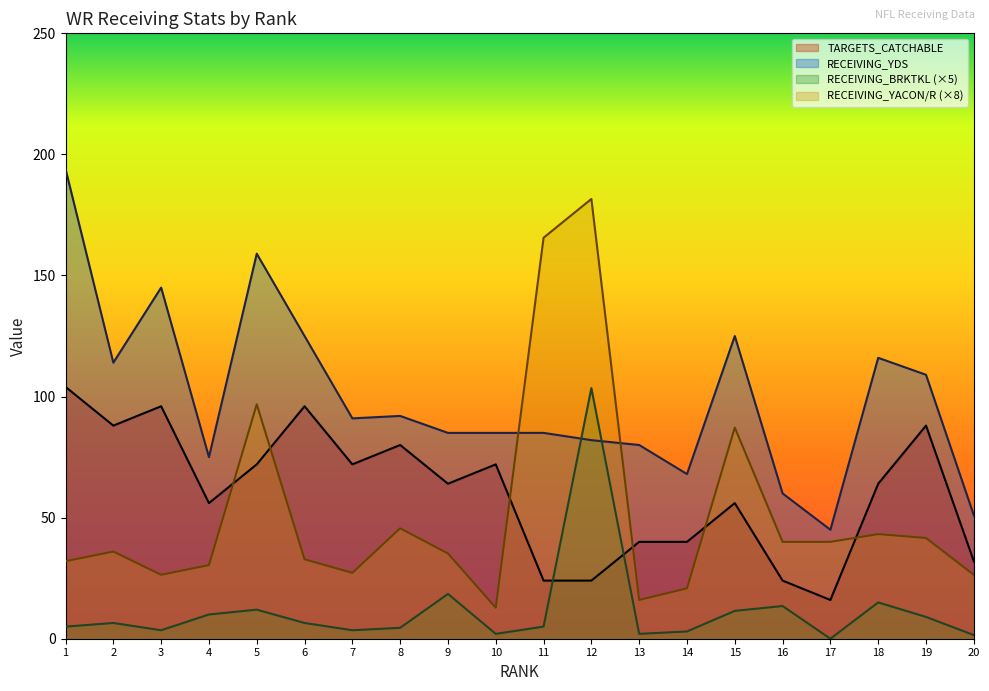

At which label is RECEIVING_BRKTKL closest to 51?

9